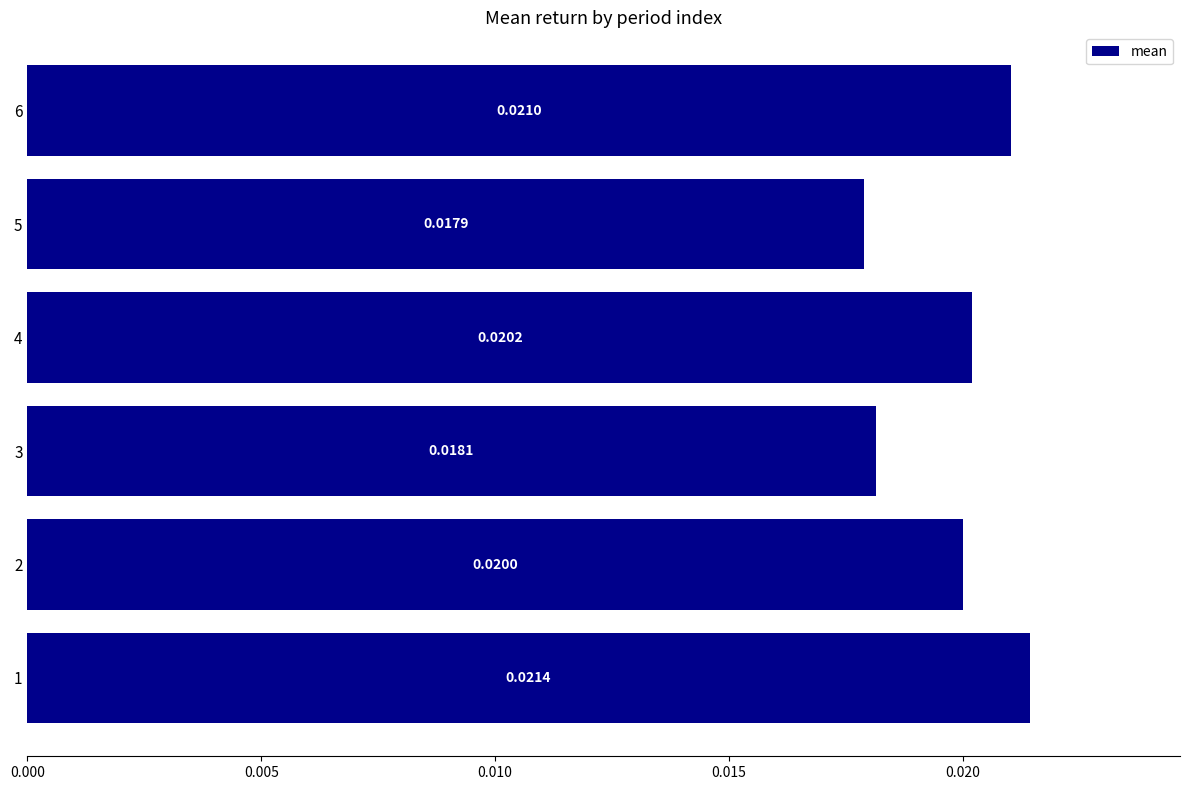

At which category does the chart reach its minimum across all series?

5